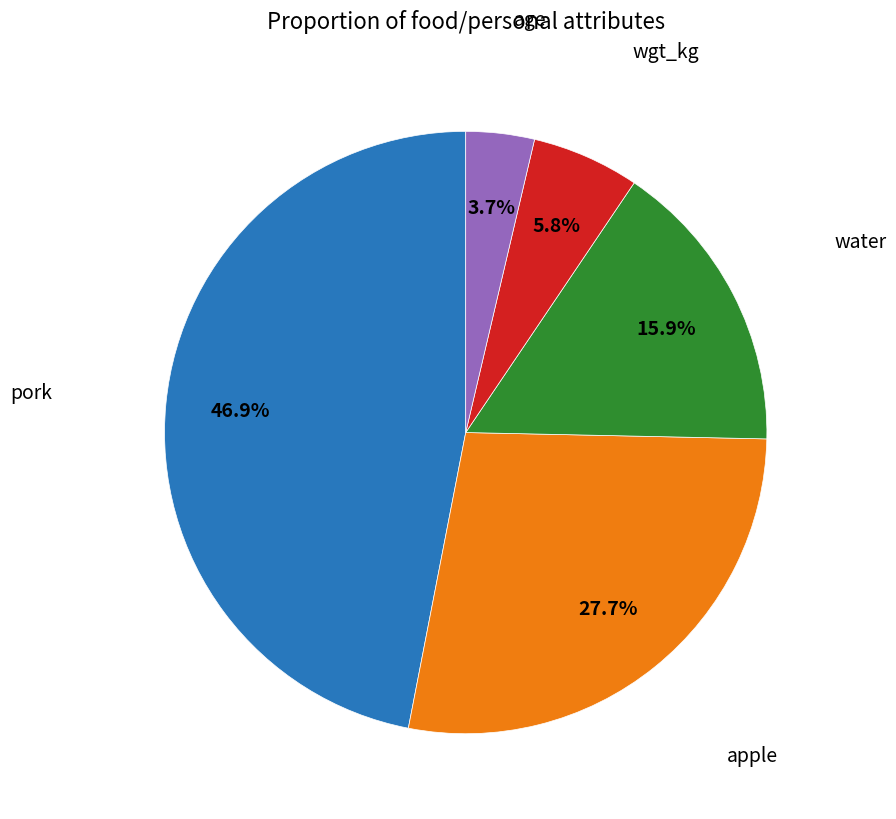

To the nearest percent, what portion does water represent?

16%